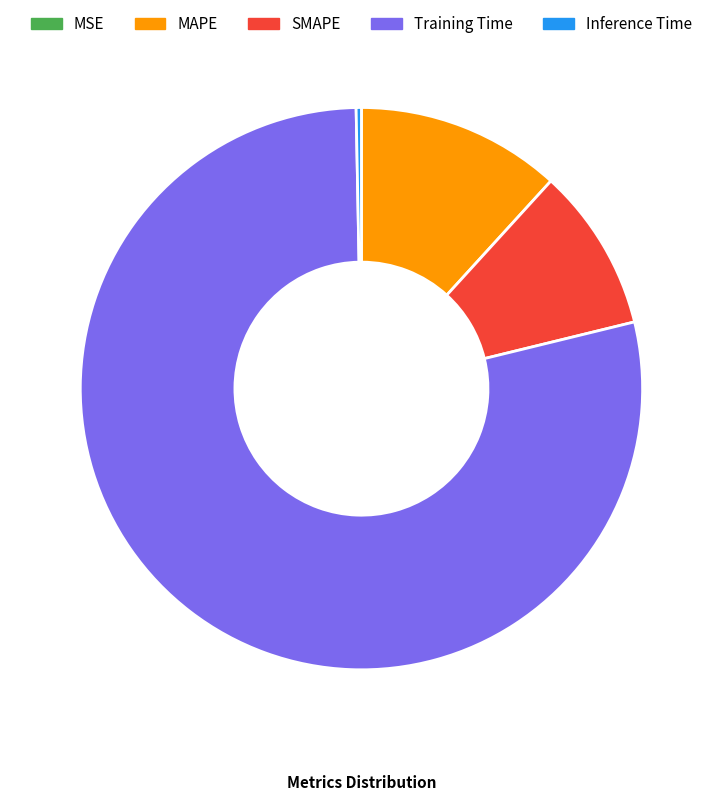

What is the majority slice?

Training Time